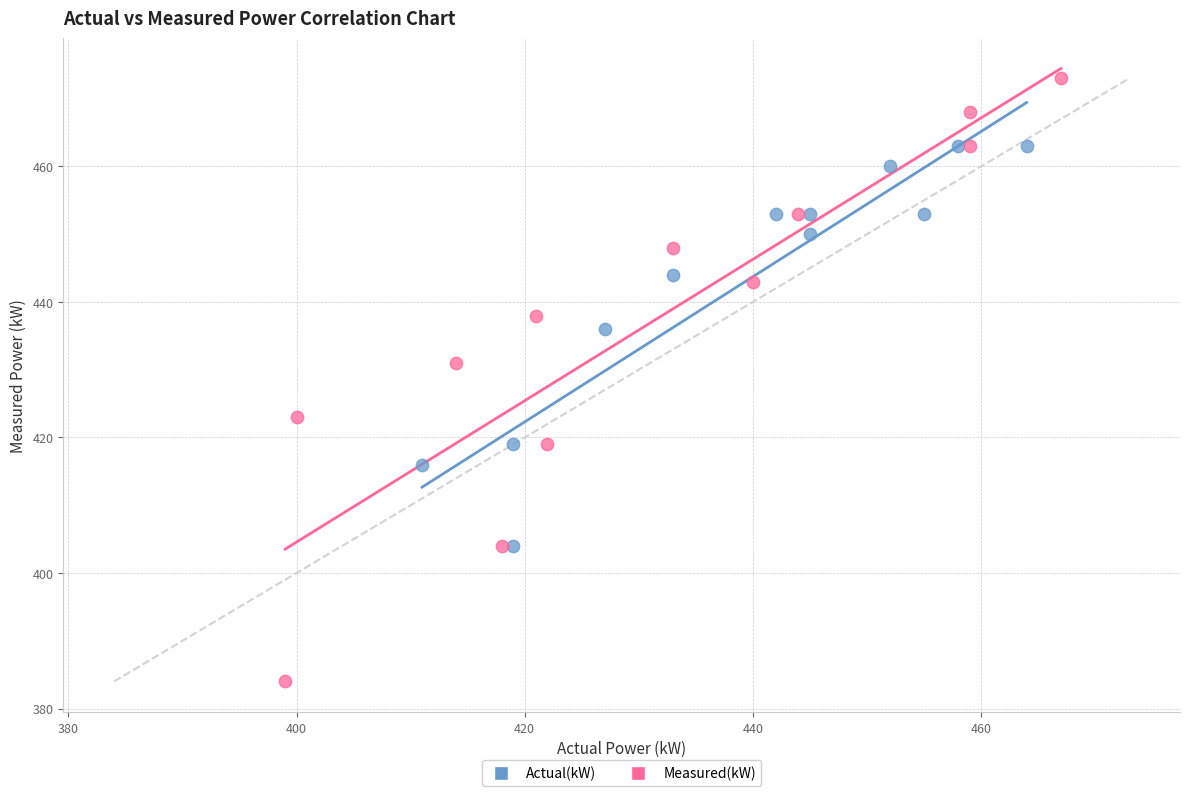

What are all the series names shown in the legend?

Actual(kW), Measured(kW)